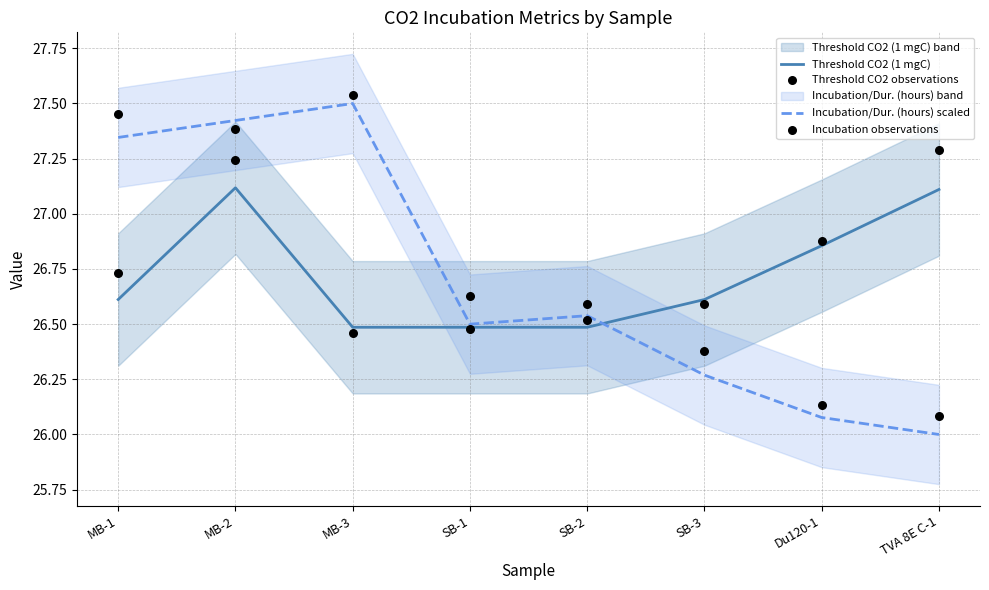

Which series reaches the minimum Y coordinate?

Incubation/Dur. (hours) scaled